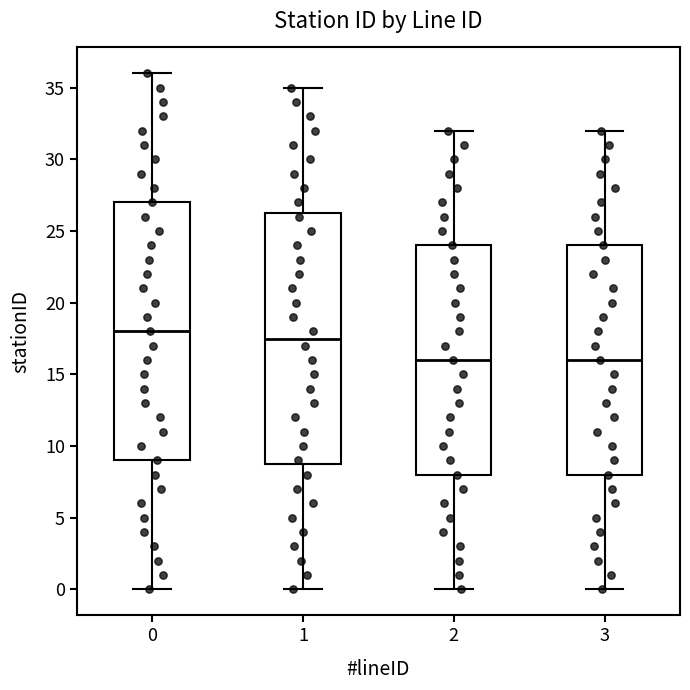

Reading left to right, read every box against the y-axis: the position of its median line, the range the box covers, and the ends of its whiskers. The values are not printed on the chart, so give them approximately, as read against the axis.

0: median 18.0, box 9.0 to 27.0, whiskers 0.0 to 36.0
1: median 17.5, box 9.0 to 26.5, whiskers 0.0 to 35.0
2: median 16.0, box 8.0 to 24.0, whiskers 0.0 to 32.0
3: median 16.0, box 8.0 to 24.0, whiskers 0.0 to 32.0